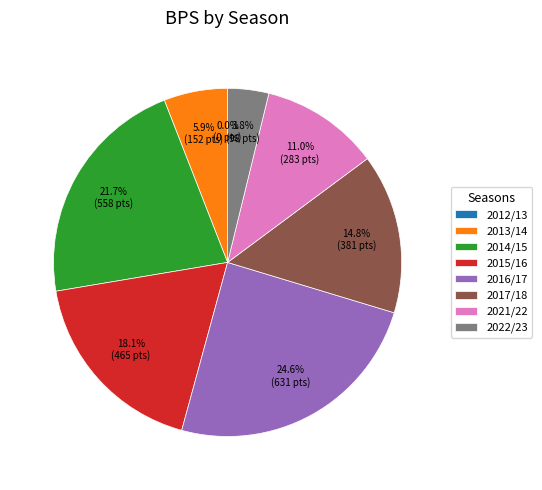

What is the total percentage of 2021/22 and 2016/17?

35.6%